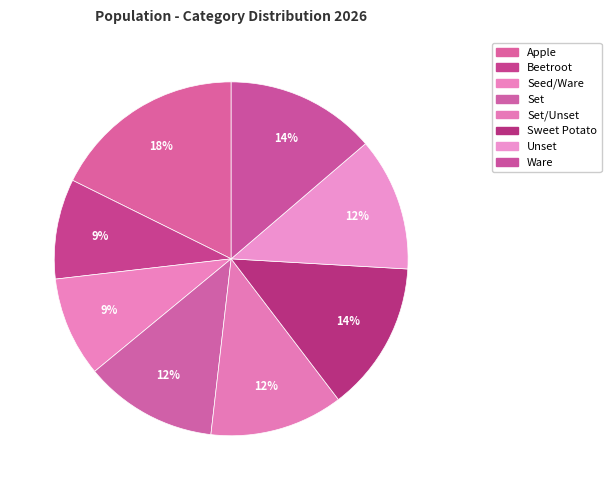

Is there a majority slice in this chart?

No